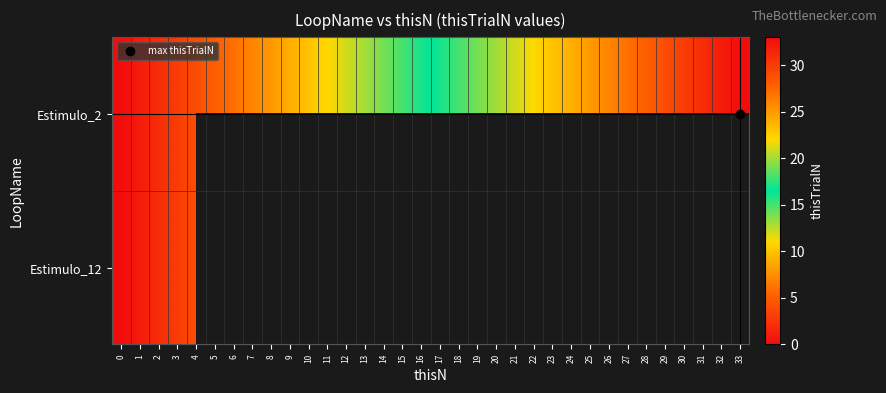

Is the value of Estimulo_2 at 11 greater than the value of Estimulo_12 at 26?

No